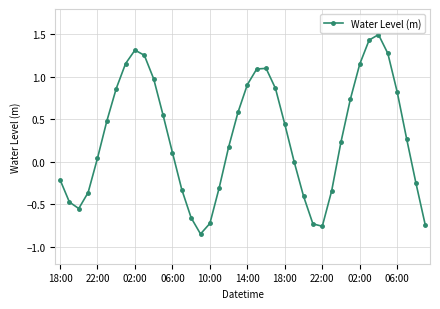

What is the greatest value displayed?

1.5